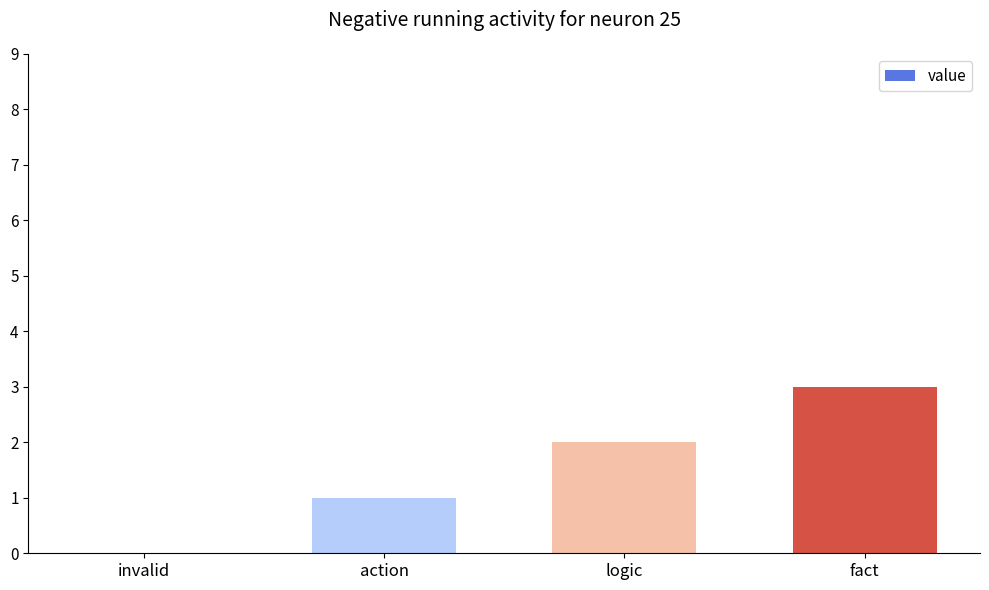

What value does the data have at fact?

3